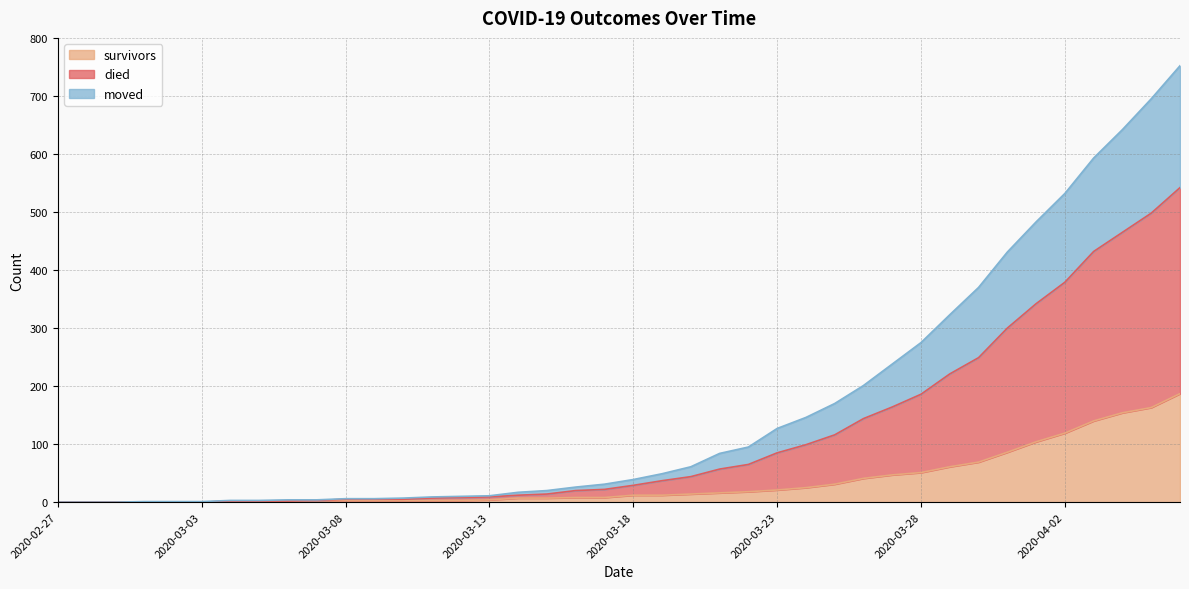

At which label is survivors closest to 93?

2020-03-31